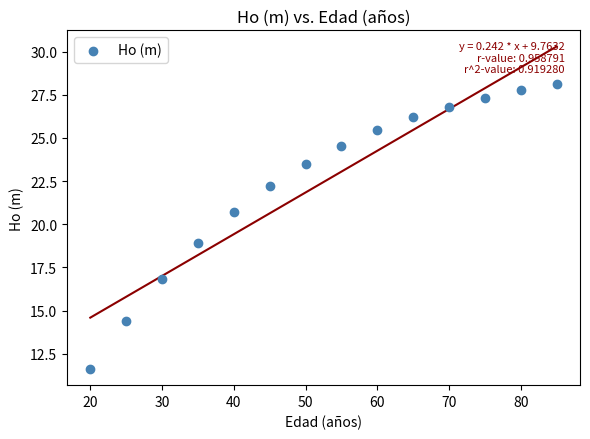

What is the range of Y values (max minus min)?

16.5